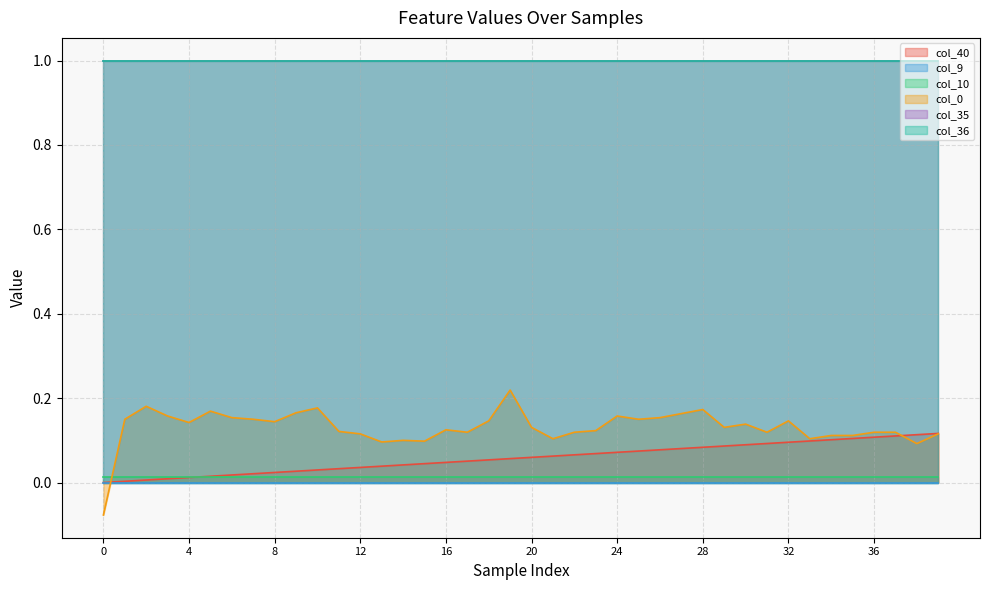

Between 9 and 30, which is larger?

30